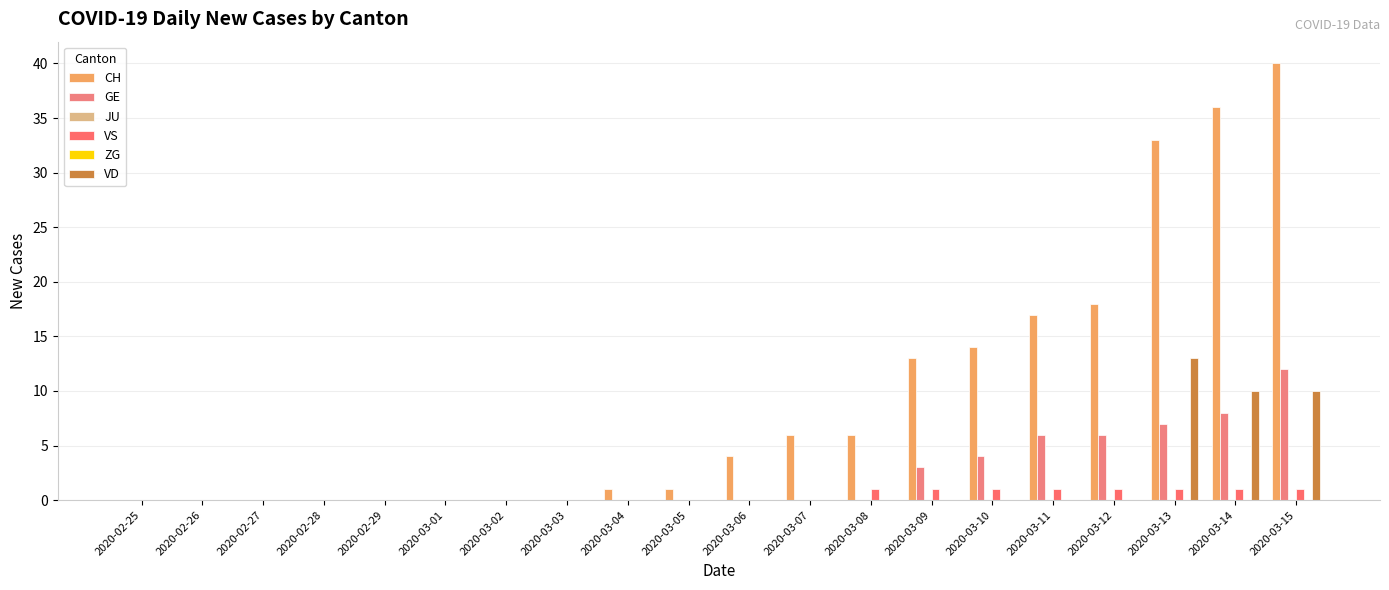

What is the label of the 7th bar from the left?

2020-03-02